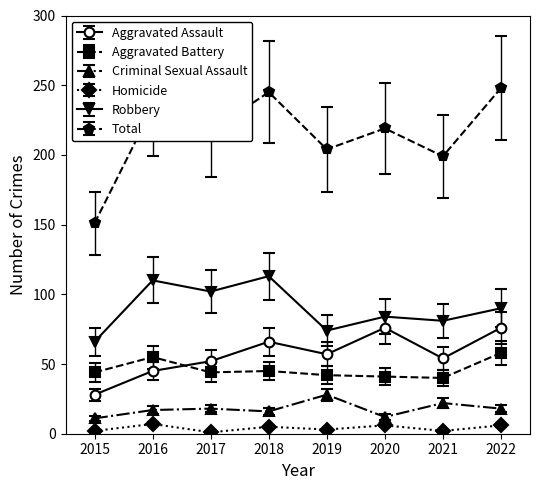

Where is the first local minimum for Aggravated Assault?

2019